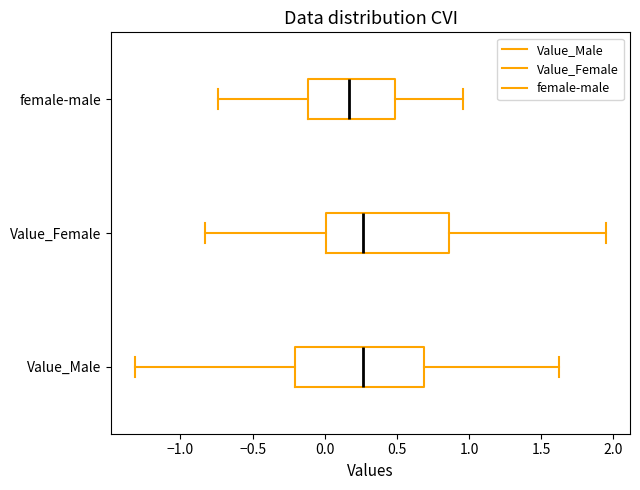

Reading bottom to top, transcribe this box plot: for each box, give where its median line is, the range the box spans, and where its two whiskers end, as read against the x-axis. The values are not printed on the chart, so give them approximately, as read against the axis.

Value_Male: median 0.25, box -0.20 to 0.70, whiskers -1.30 to 1.60
Value_Female: median 0.25, box 0.00 to 0.85, whiskers -0.85 to 1.95
female-male: median 0.15, box -0.10 to 0.50, whiskers -0.75 to 0.95